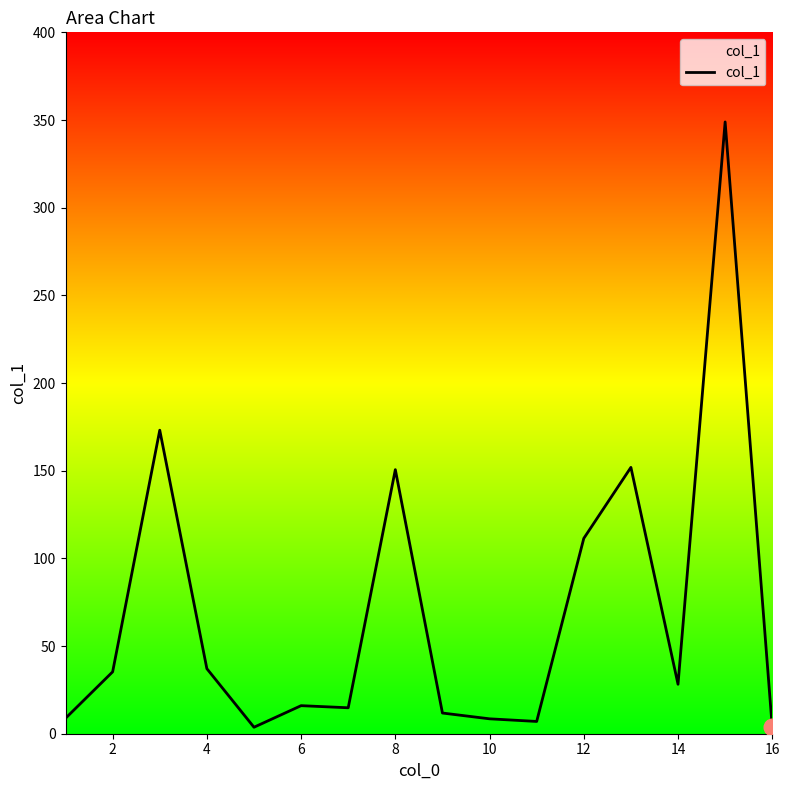

Count the number of values greater than 28.

8